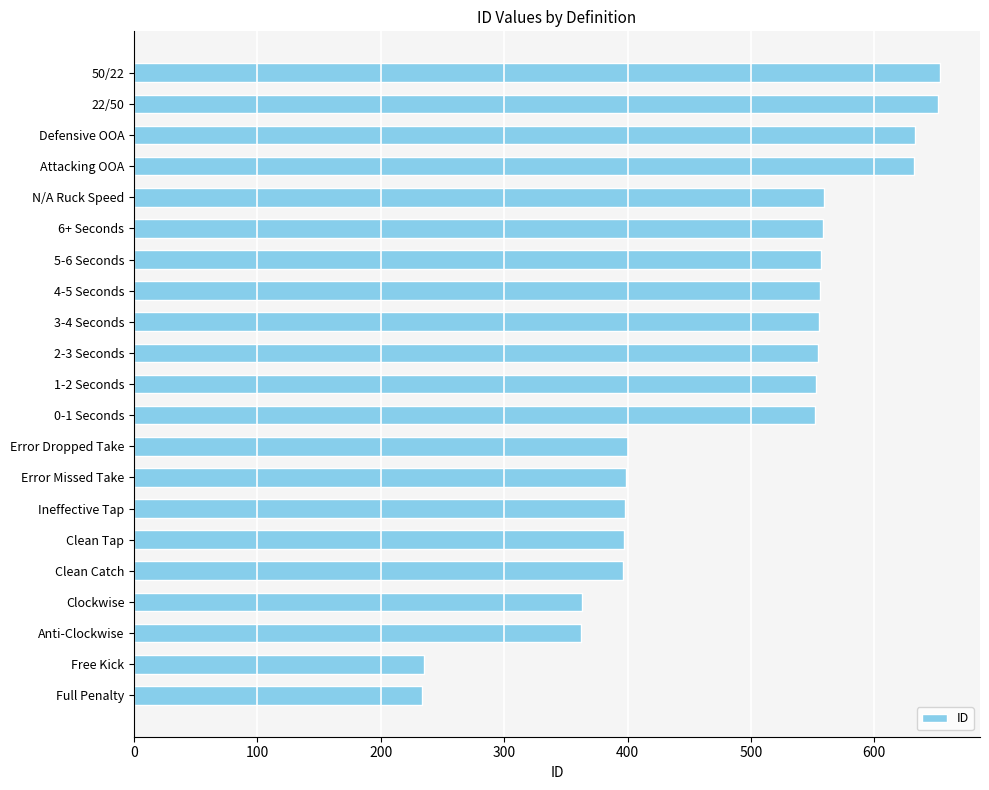

How many bars are there in total?

21